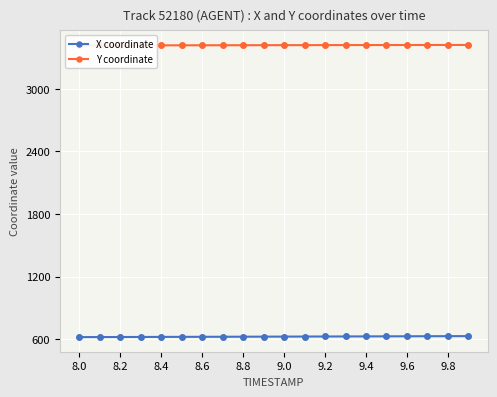

List the series in order of their peak value, lowest first.

X coordinate, Y coordinate